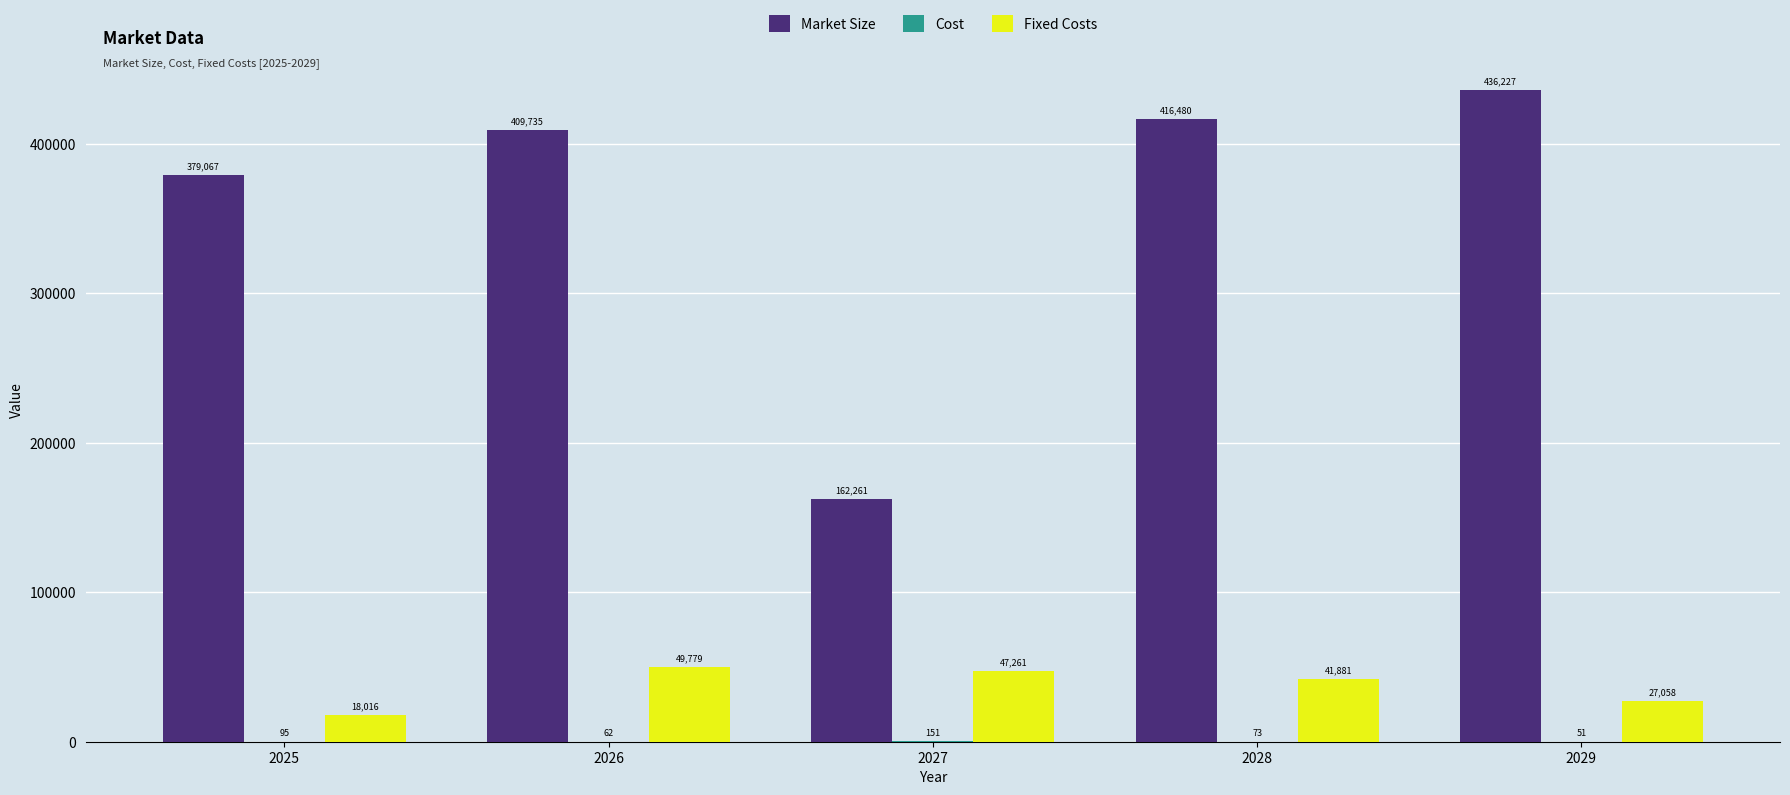

Which series changed the most between 2027 and 2029?

Market Size